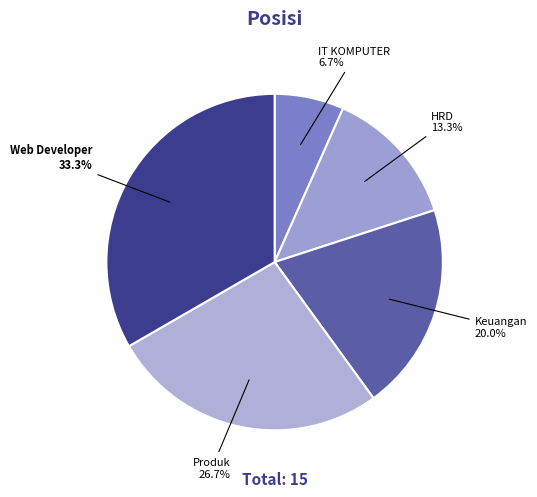

Rank the categories by value from lowest to highest.

IT KOMPUTER, HRD, Keuangan, Produk, Web Developer